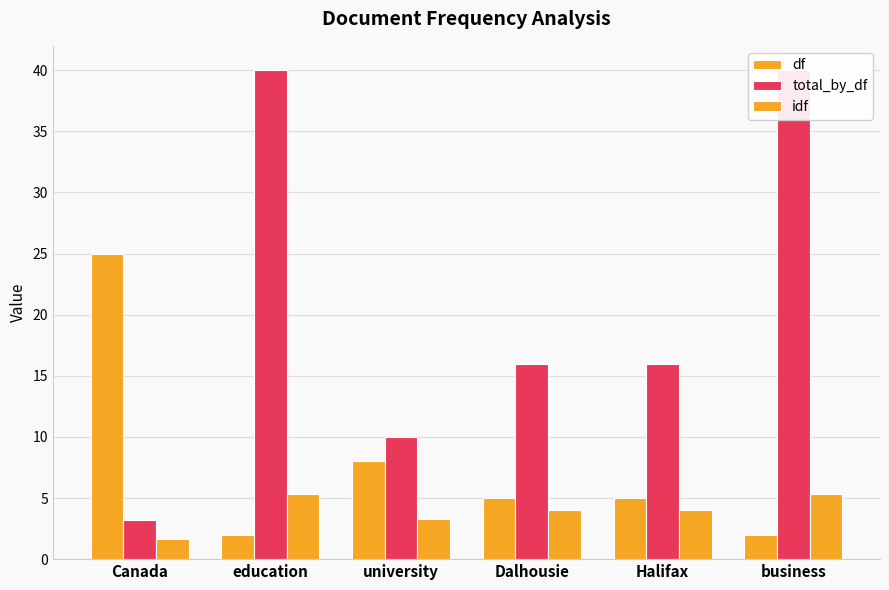

What is the label of the 2nd bar from the left?

education